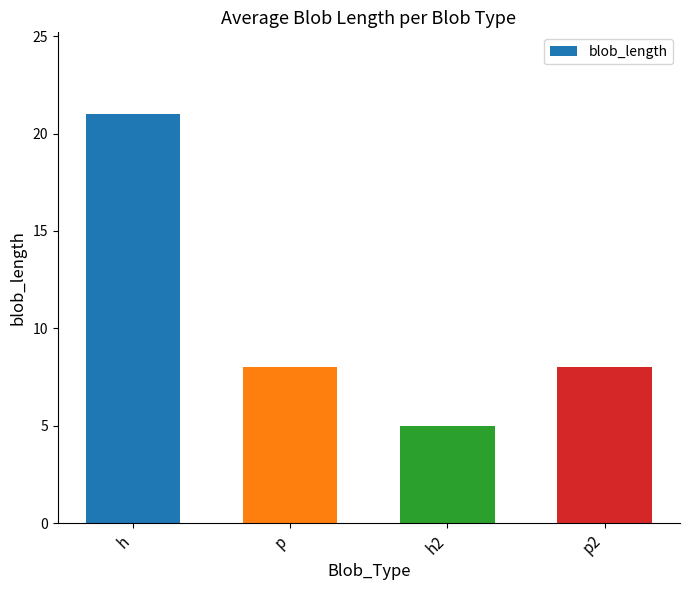

What is the difference between the maximum and minimum values?

16